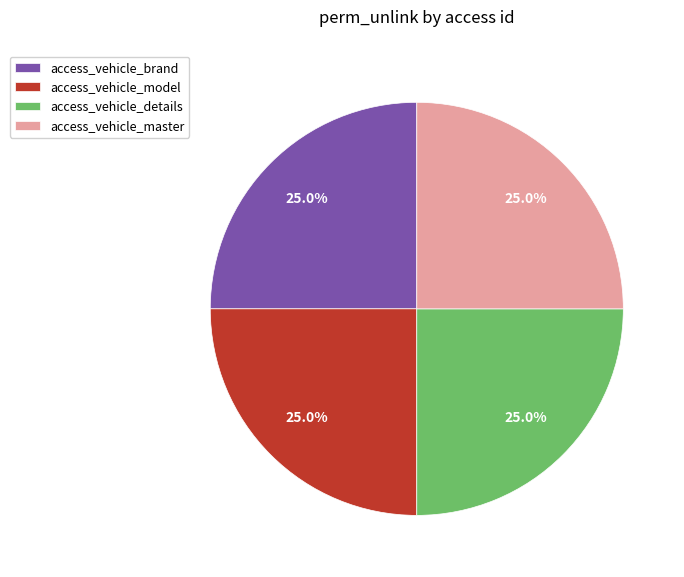

Approximately how many times larger is the value at access_vehicle_master compared to access_vehicle_brand?

1.0